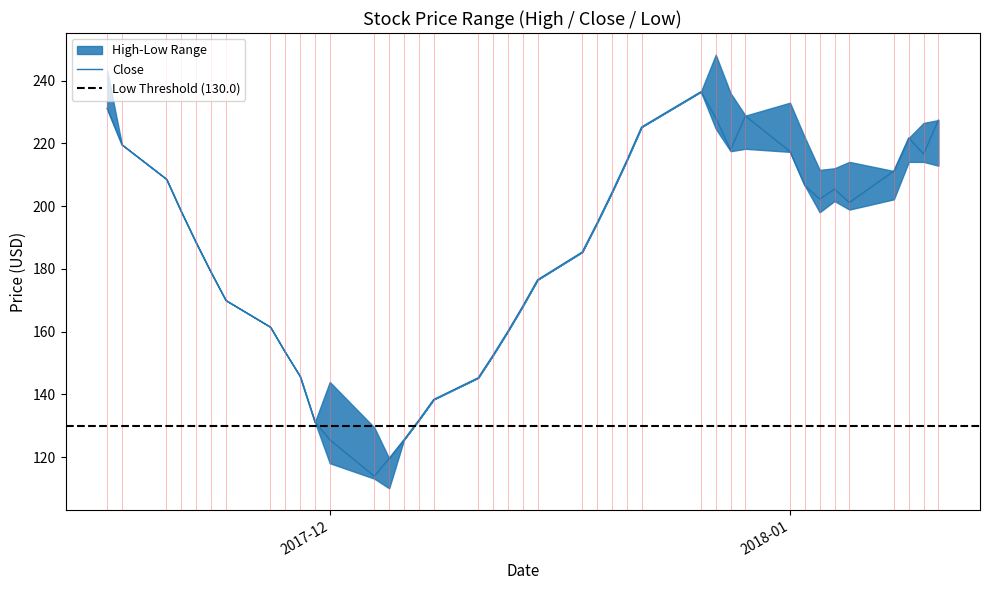

The Low series shows 217.5 at 2017-12-28. True or false?

True